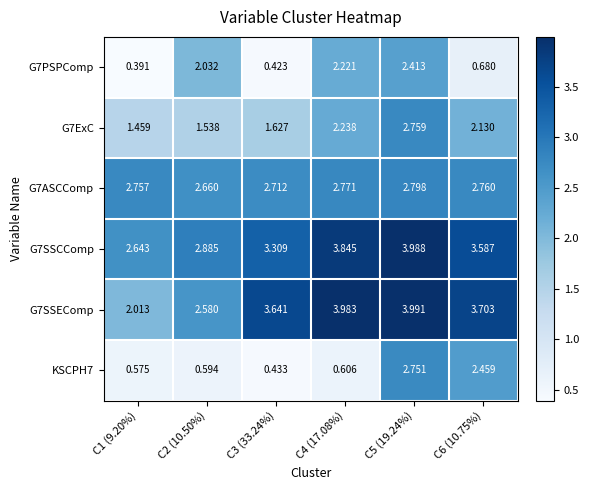

Count the number of data series in this chart.

6